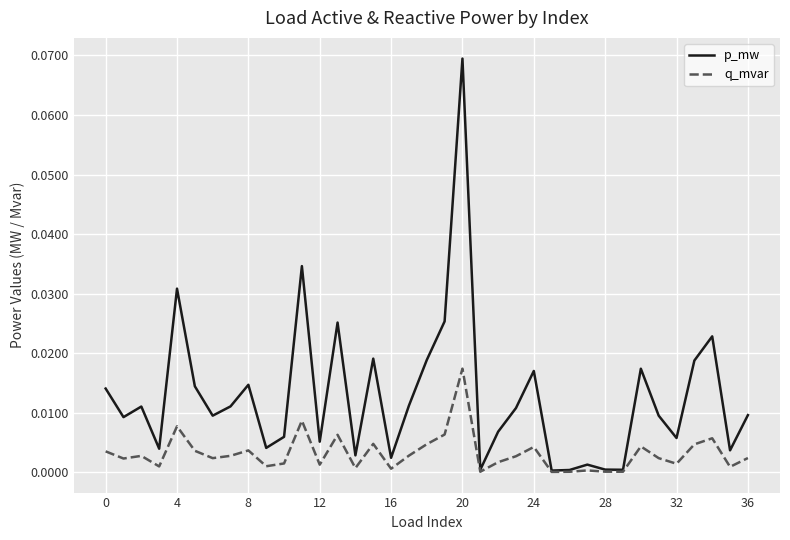

How many series are shown in this chart?

2